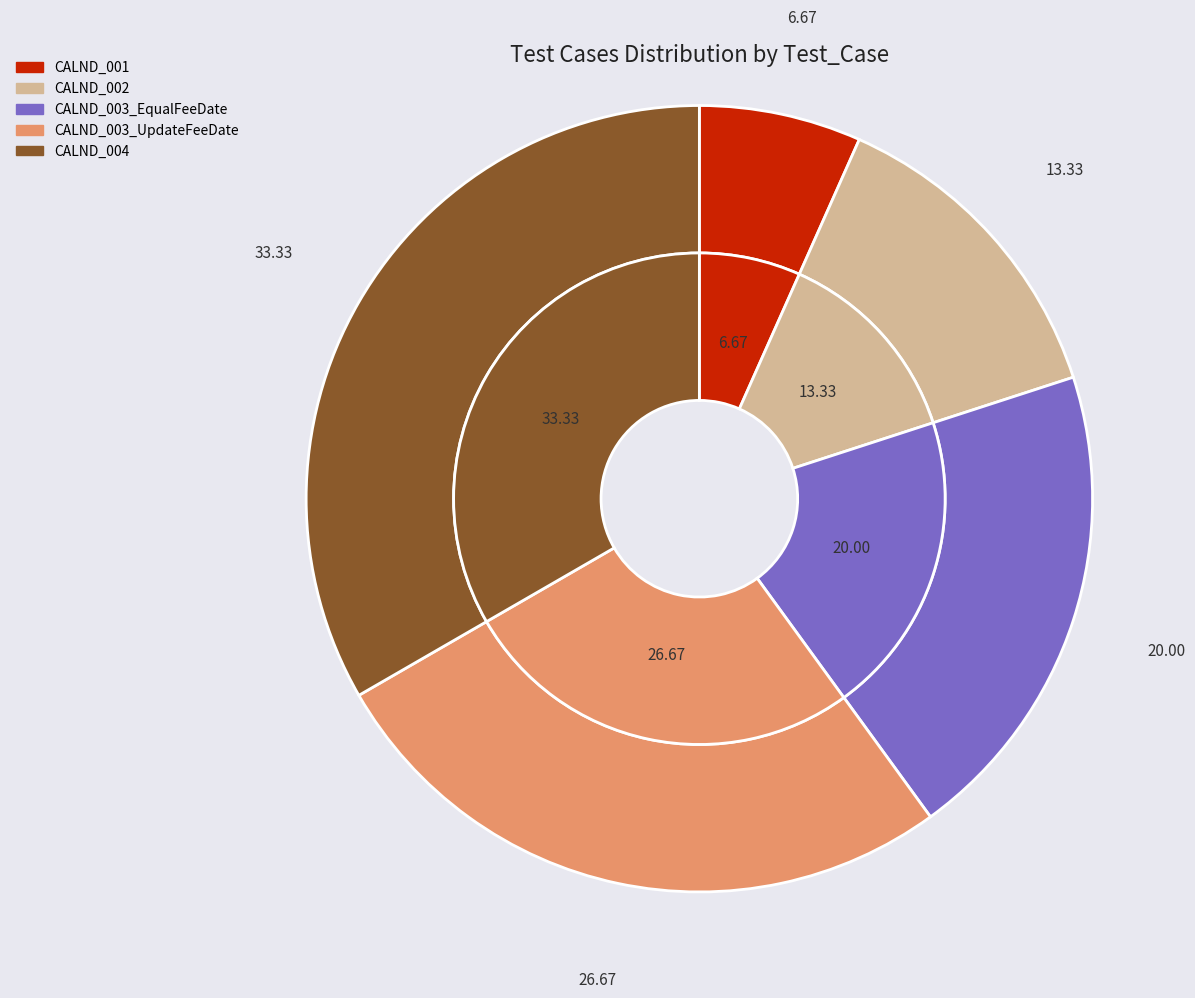

Count the number of slices in the pie.

5